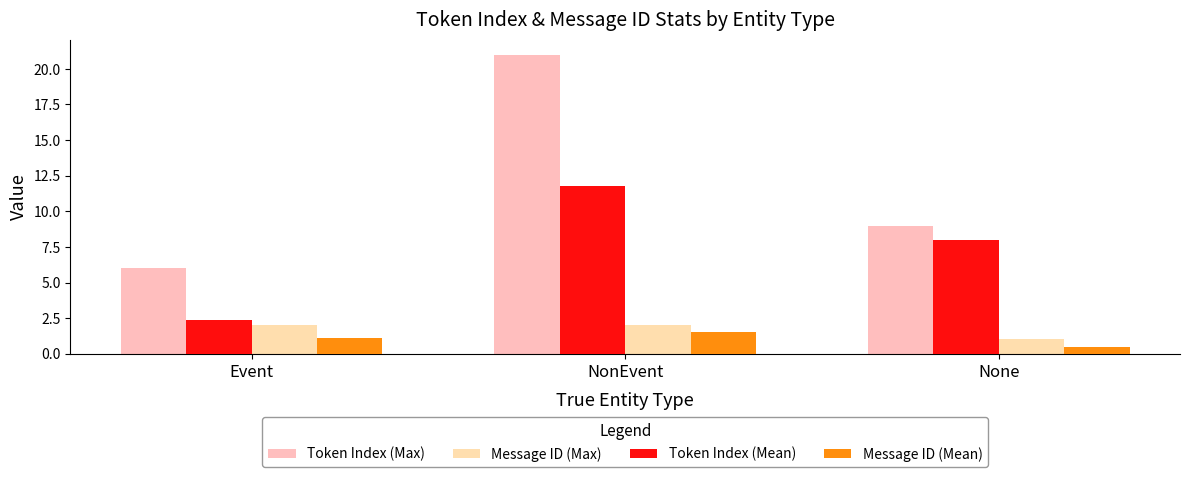

Which category has the lowest value in the Message ID (Max) series?

None